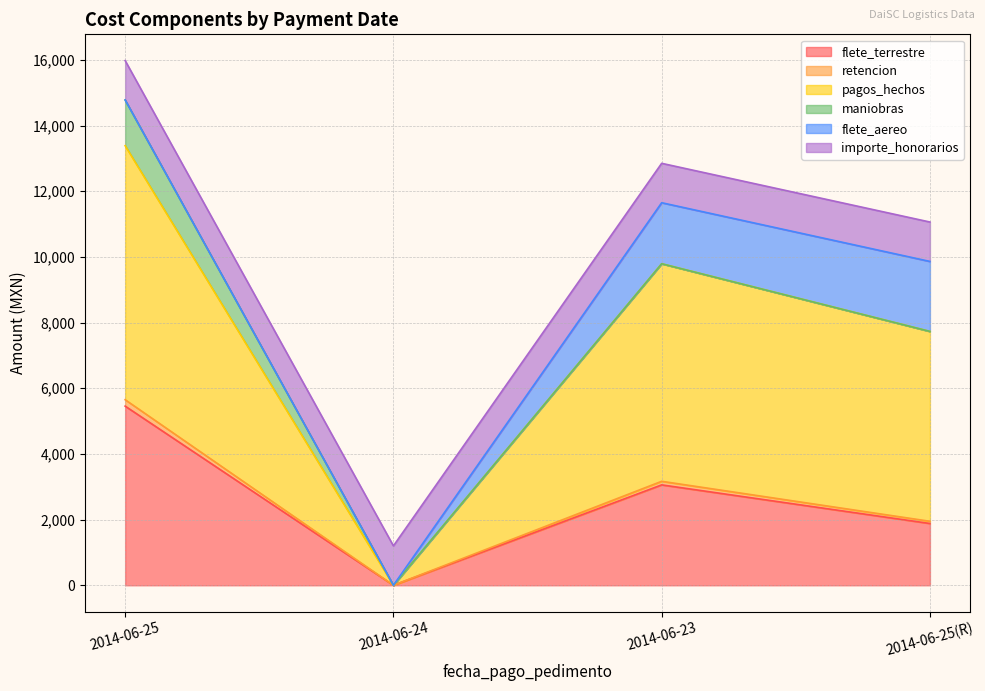

What is the maximum value for flete_terrestre?

5456.6